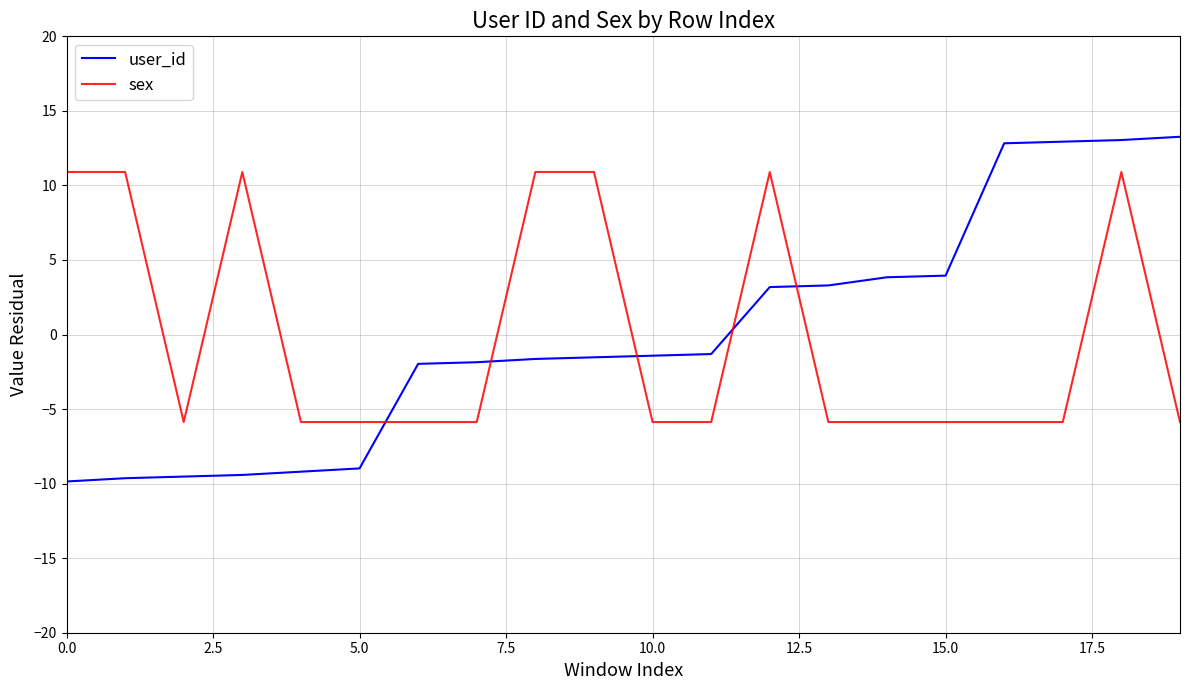

What is the highest value of the user_id series?

13.3